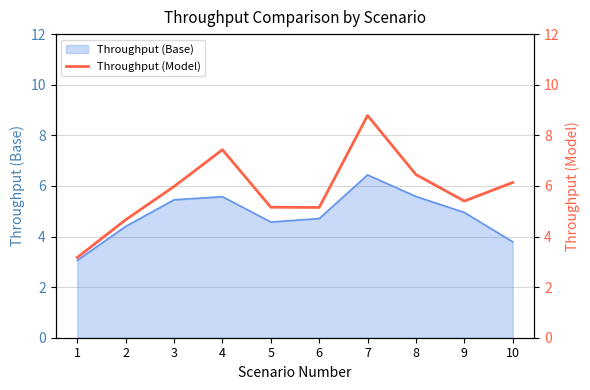

At which label does Throughput (Base) reach its peak?

7